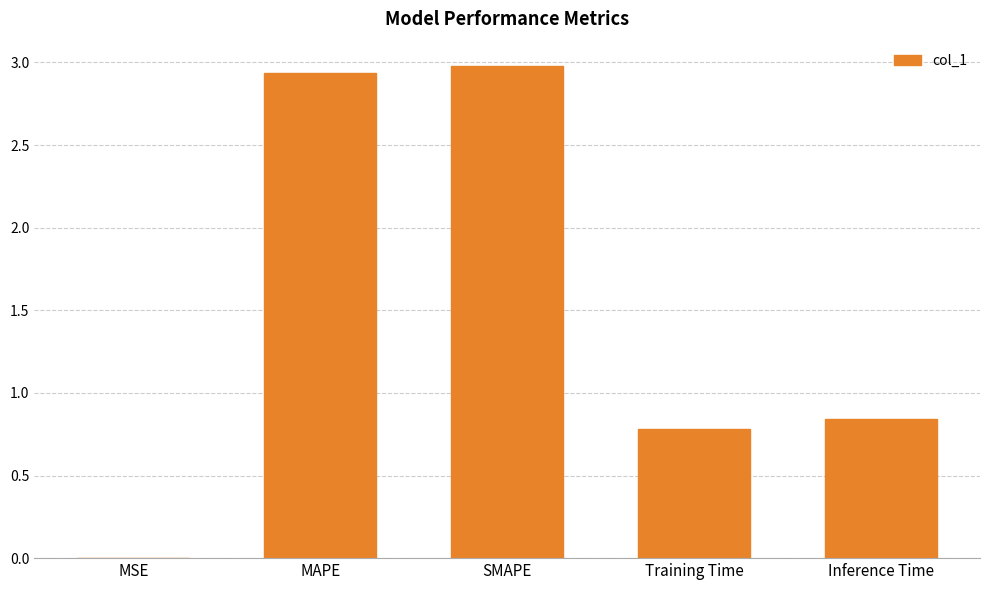

Is it true that the value at Training Time is 0.8?

True